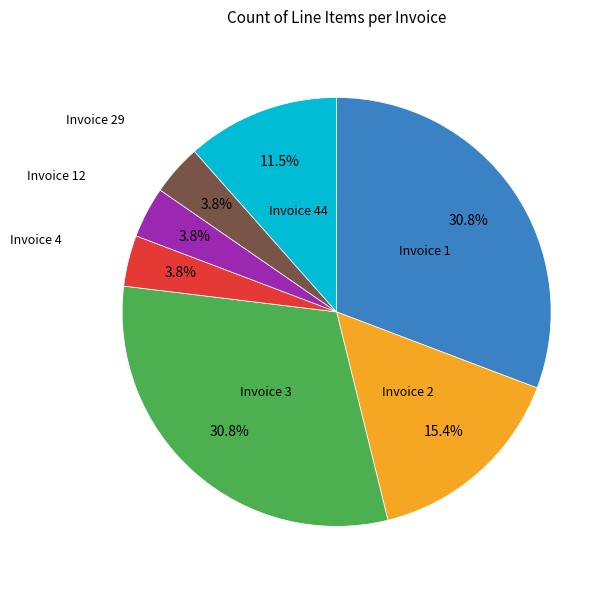

Does any single category account for the majority?

No